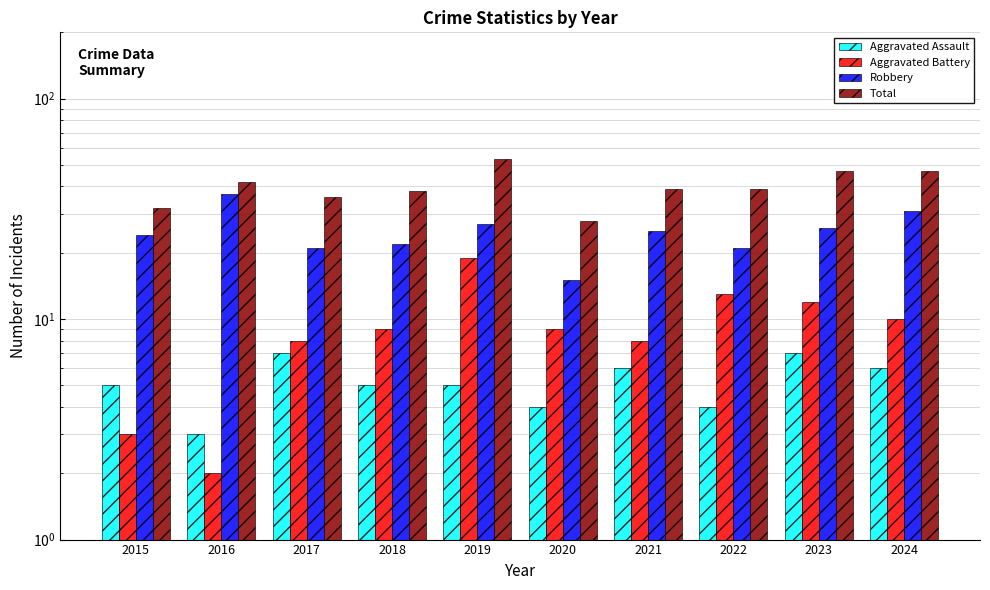

What is the minimum value for Robbery?

15